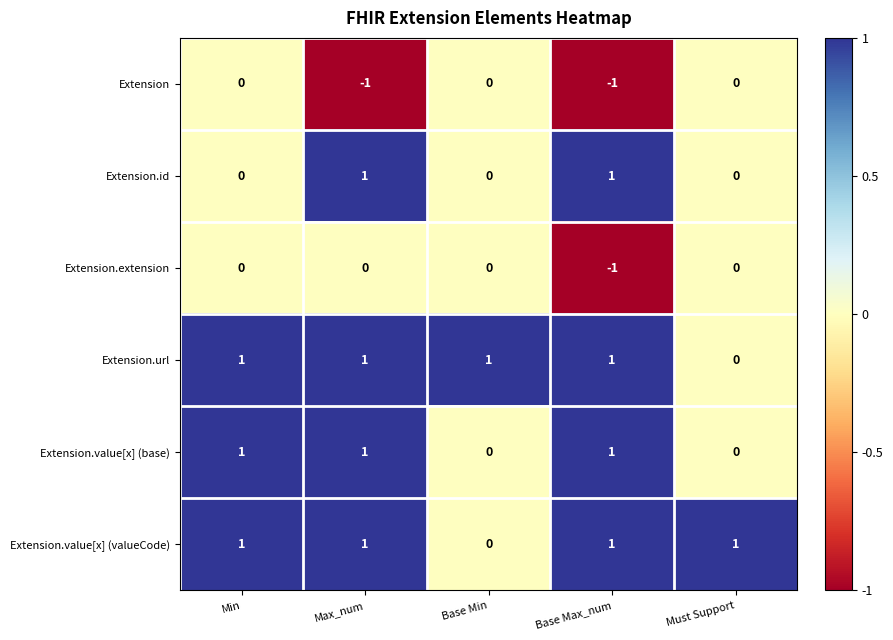

What is the total value across all series at Base Max_num?

2